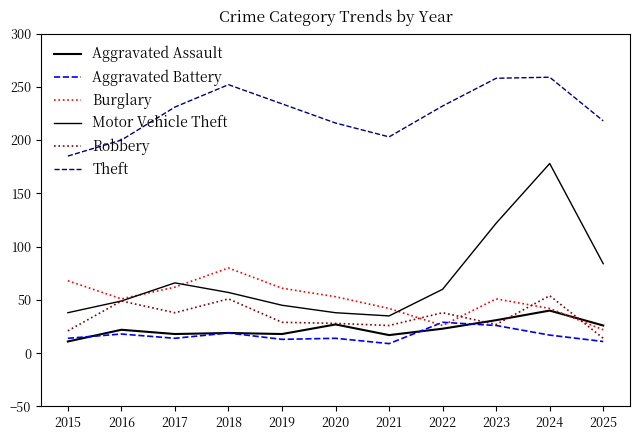

Does the chart display data point markers on the line(s)?

No